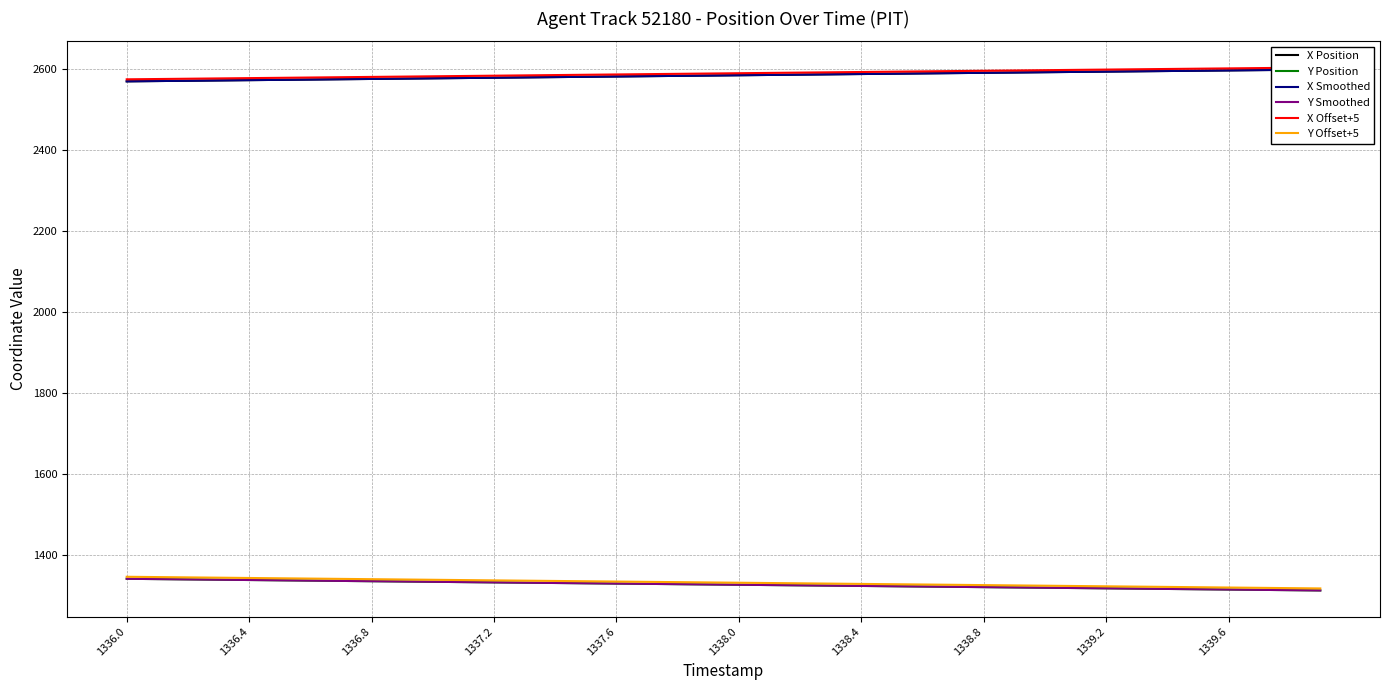

What are all the series names shown in the legend?

X Position, Y Position, X Smoothed, Y Smoothed, X Offset+5, Y Offset+5